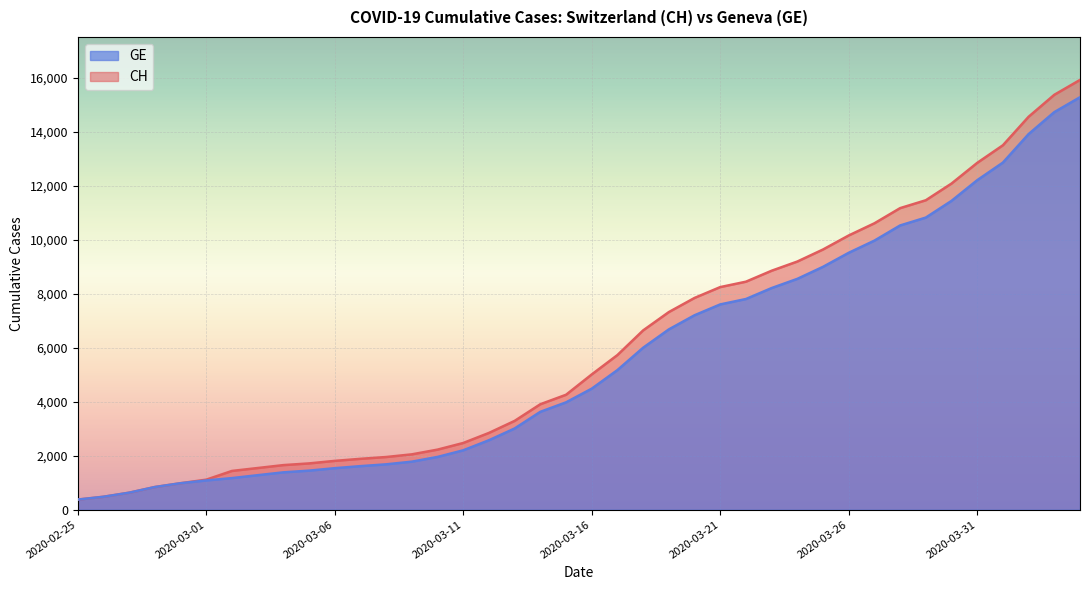

Which series changed the most between 2020-02-26 and 2020-03-19?

CH